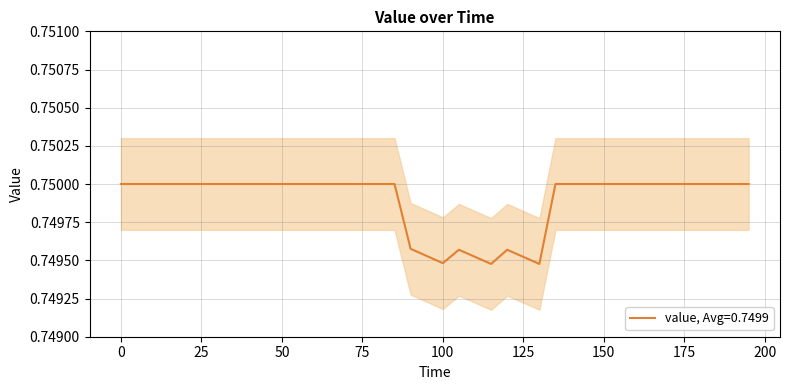

True or false: the data shows 0.3 at 00:56:13.

False